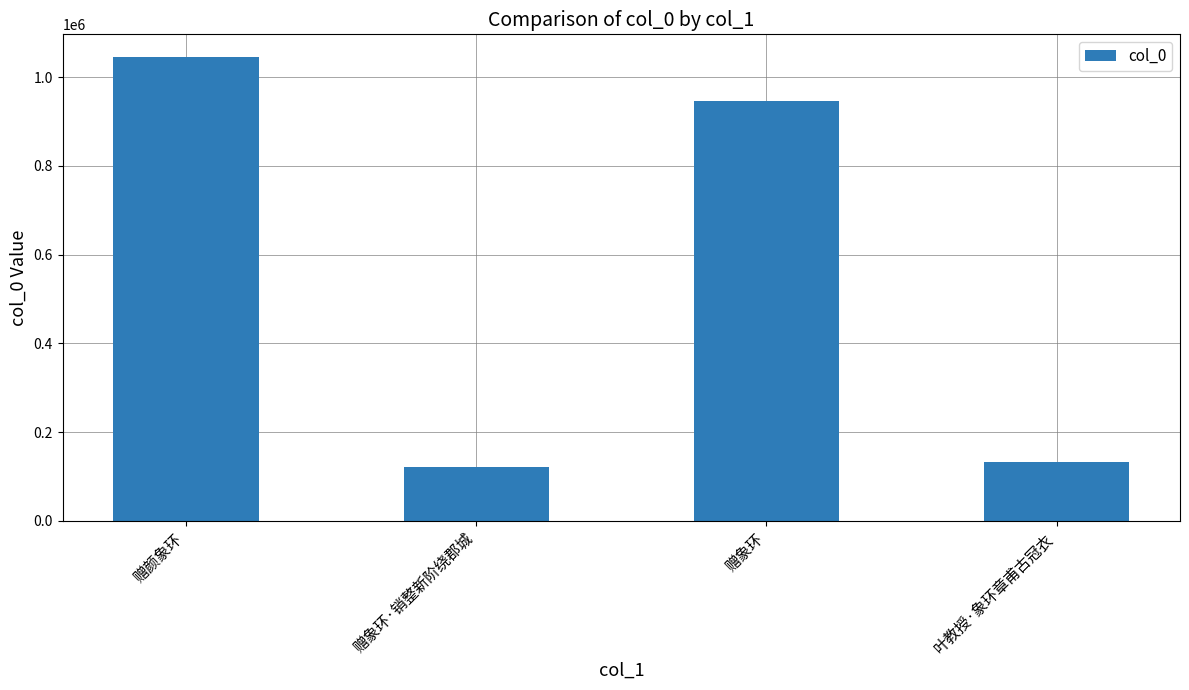

At which category does the chart reach its minimum across all series?

赠象环·销整新阶绕郡城